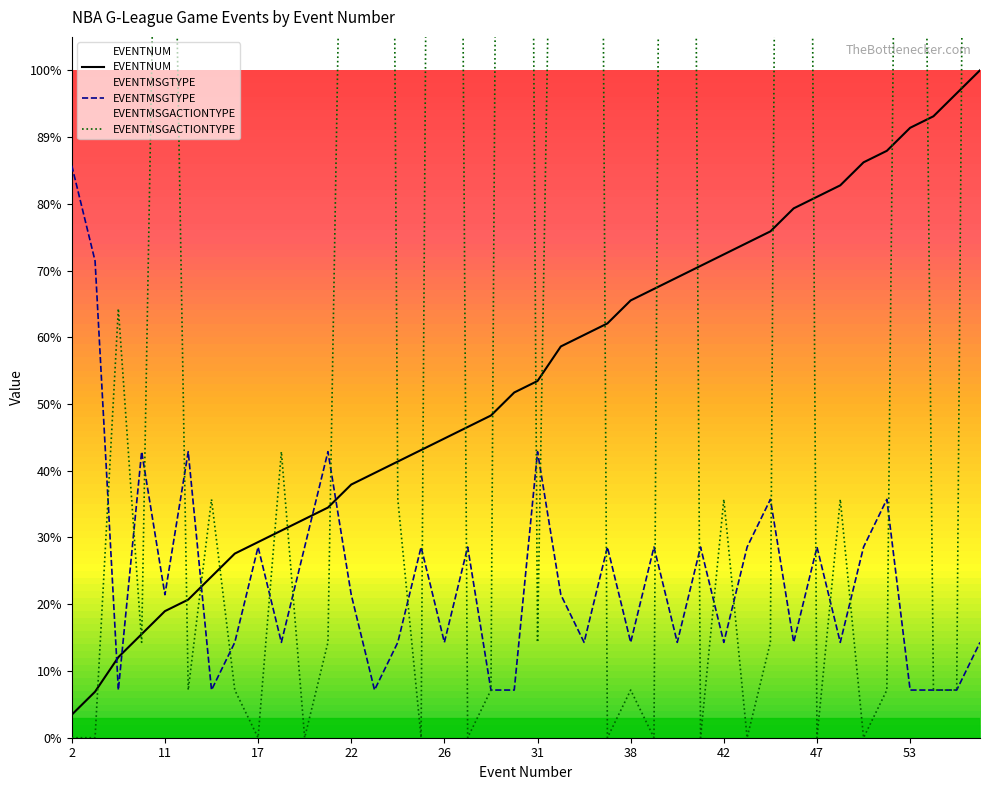

How many intersections are there between EVENTMSGACTIONTYPE and EVENTMSGTYPE?

24